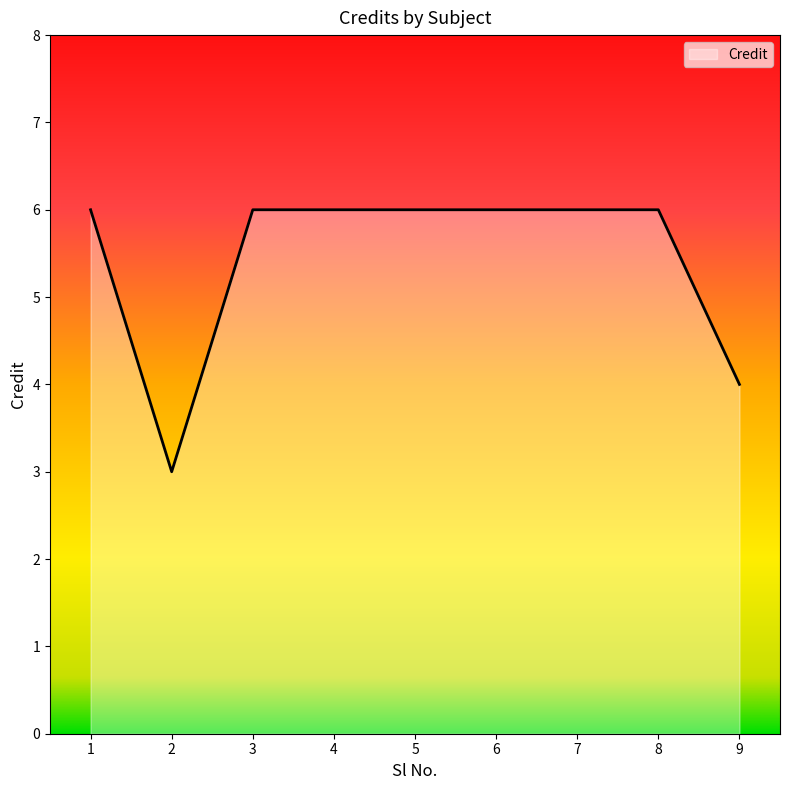

What is the smallest value displayed?

3